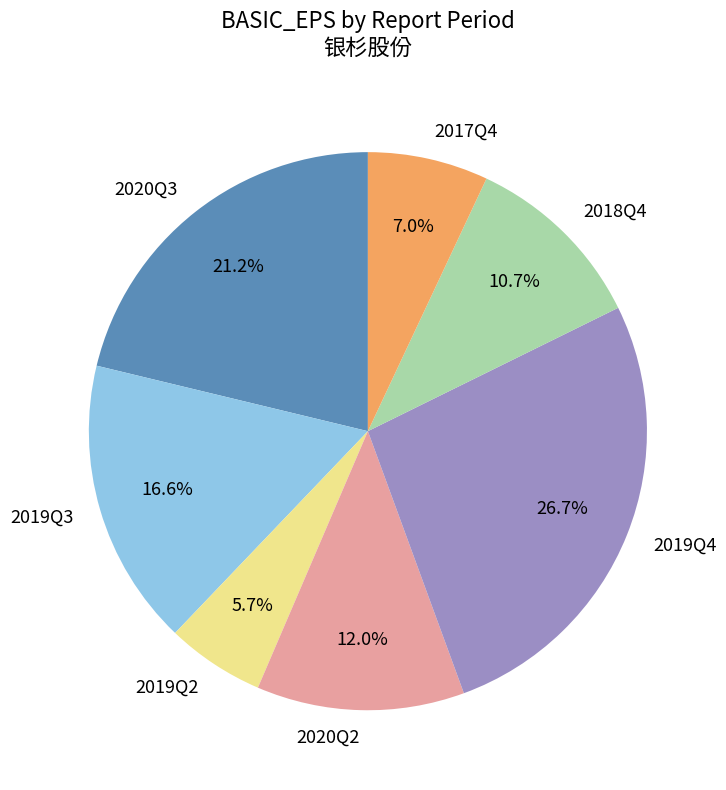

Which has a higher value, 2020Q2 or 2019Q2?

2020Q2